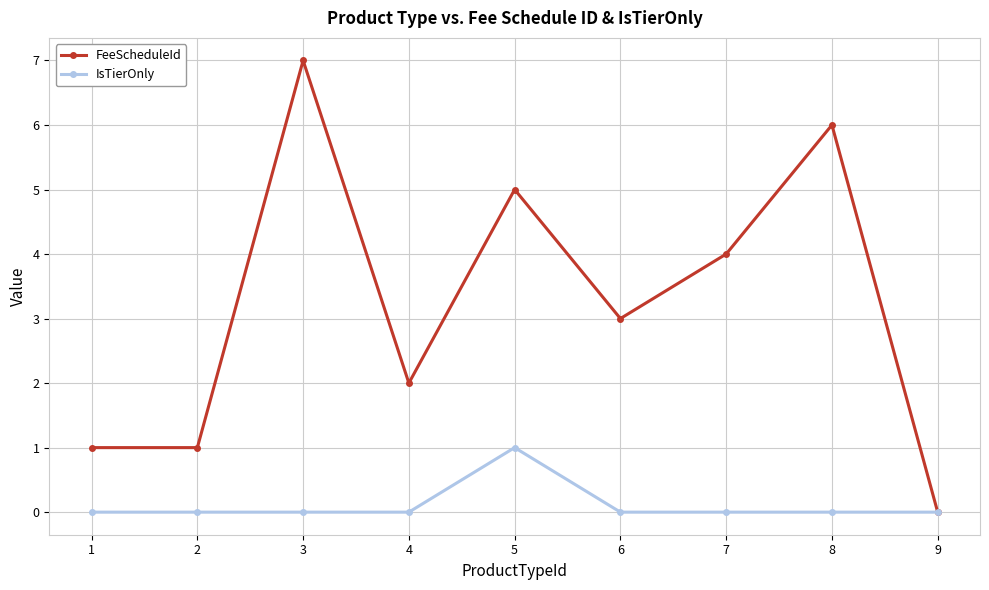

At which category does FeeScheduleId reach its first local peak?

3